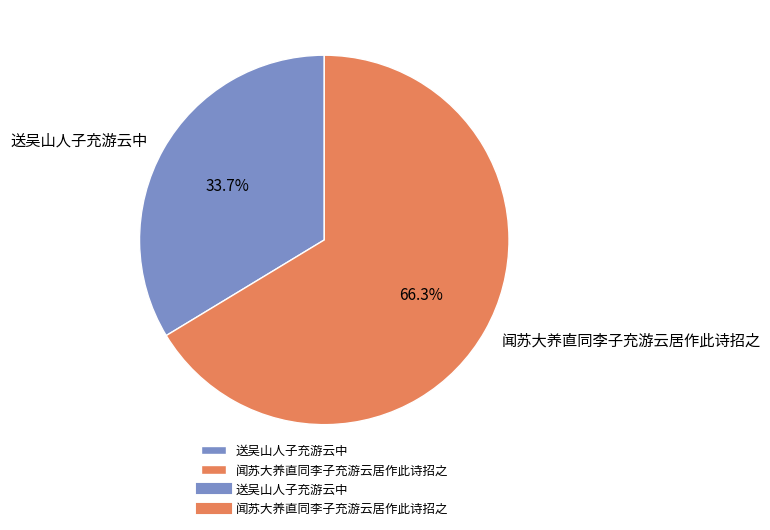

The 闻苏大养直同李子充游云居作此诗招之 slice represents 74% of the pie. True or false?

False